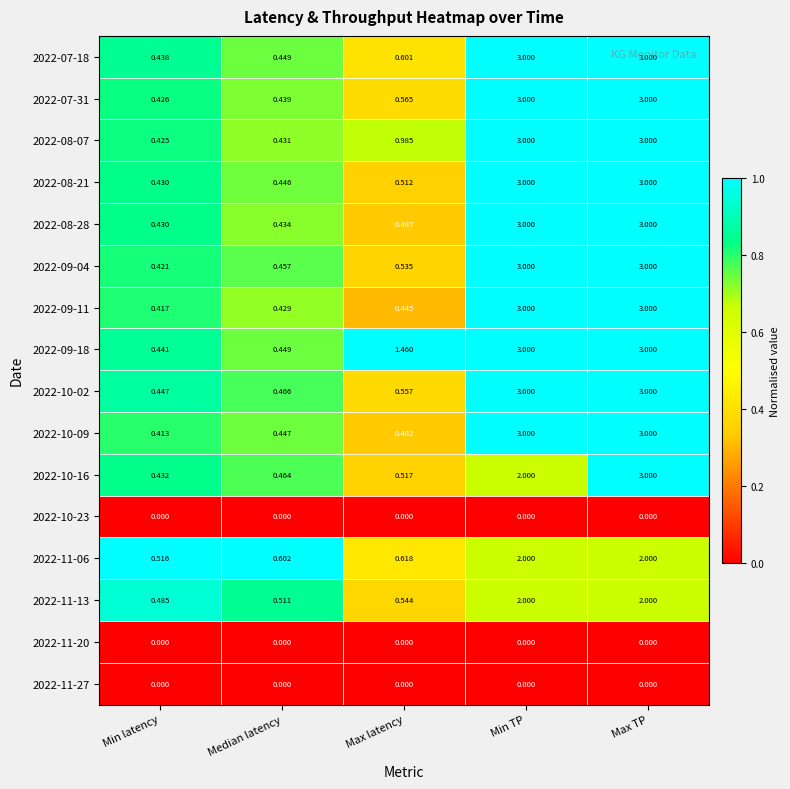

At which category is the sum across all series the highest?

Max TP